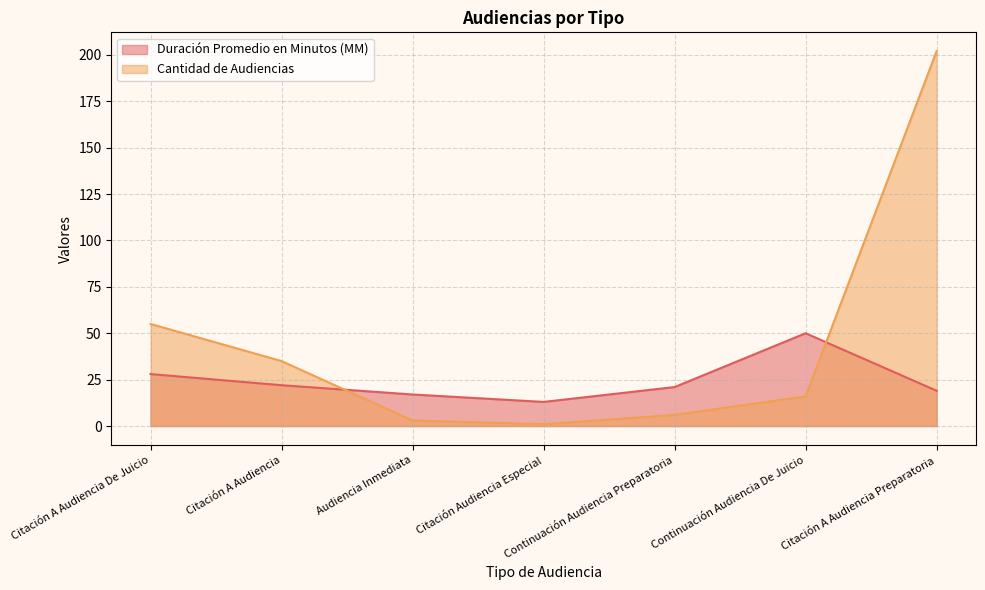

What is the sum of the Duración Promedio en Minutos (MM) values at Continuación Audiencia De Juicio and Citación Audiencia Especial?

63